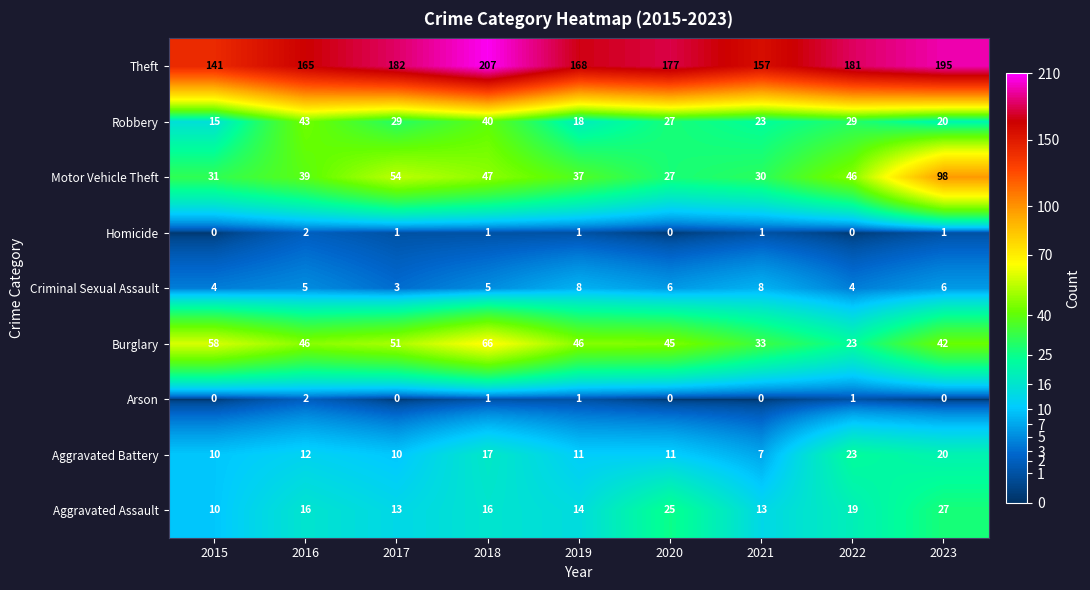

True or false: Motor Vehicle Theft has a value of 27 at 2020.

True